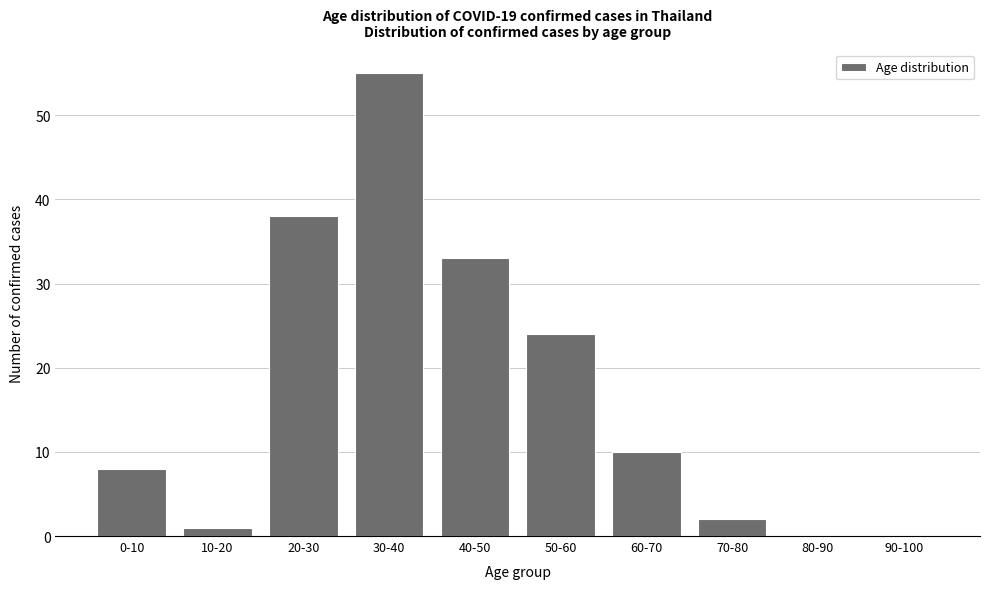

Reading left to right, transcribe all the data shown in this chart.

0-10=8	10-20=1	20-30=38	30-40=55	40-50=33	50-60=24	60-70=10	70-80=2	80-90=0	90-100=0